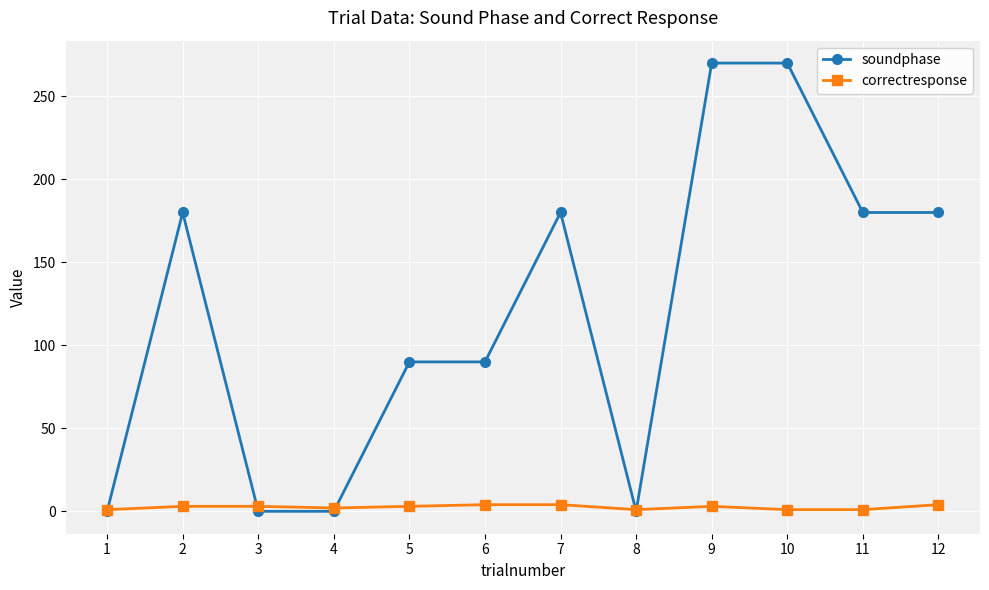

Which series has the largest total across all categories?

soundphase